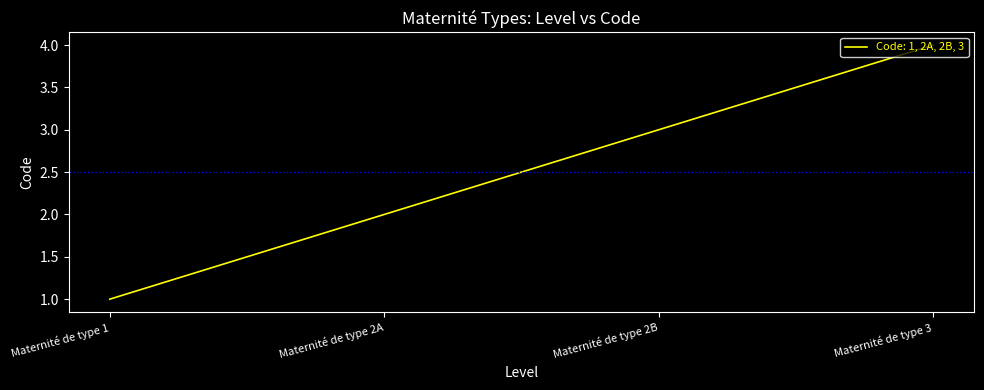

Count the values in the range 2 to 4.

3